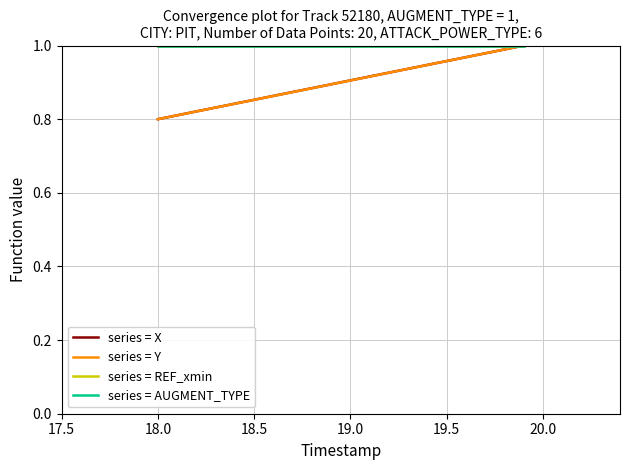

Does the chart have visible grid lines?

Yes